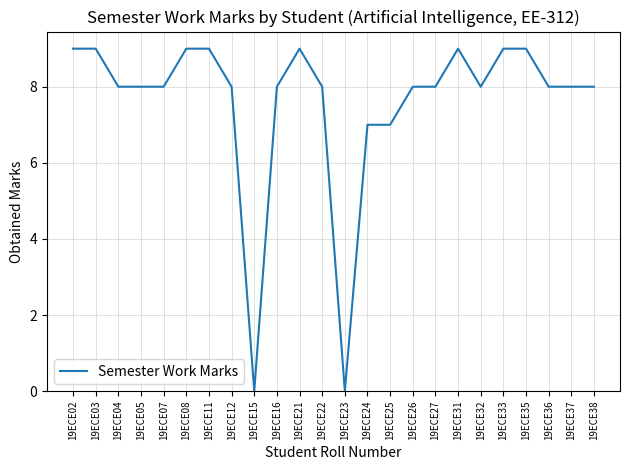

At which label does the data first exceed 8?

19ECE02